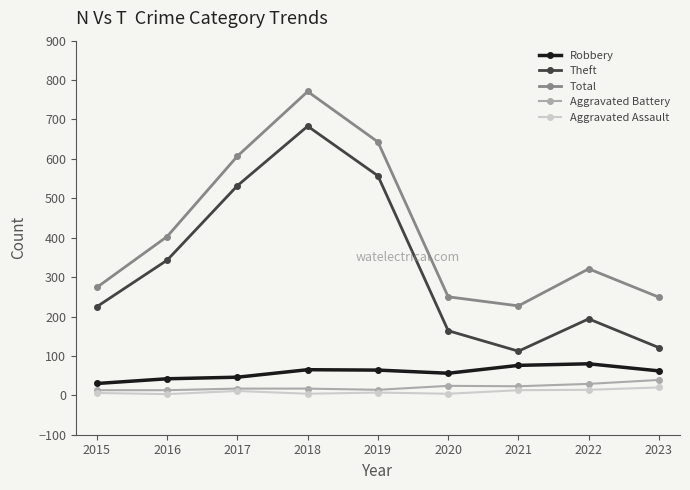

True or false: Theft and Aggravated Battery intersect in this chart.

False